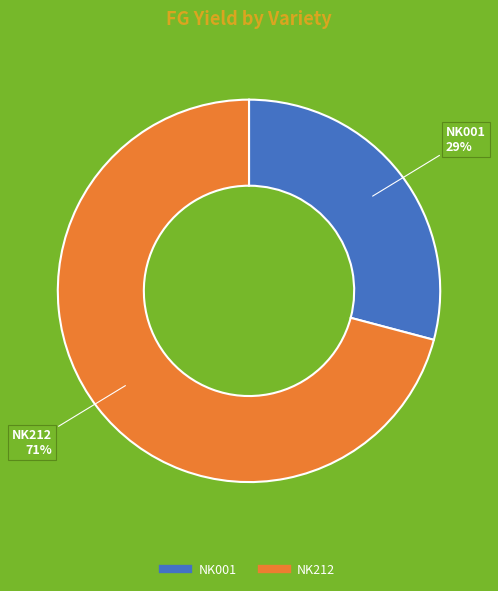

Which slice is the smallest?

NK001